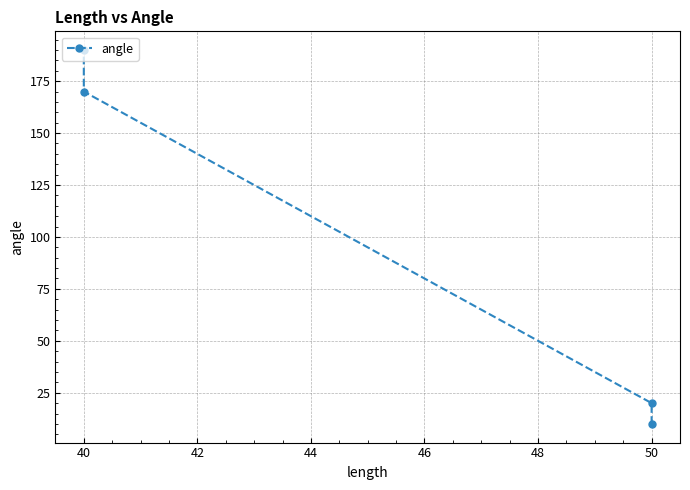

How many lines are shown in the chart?

1